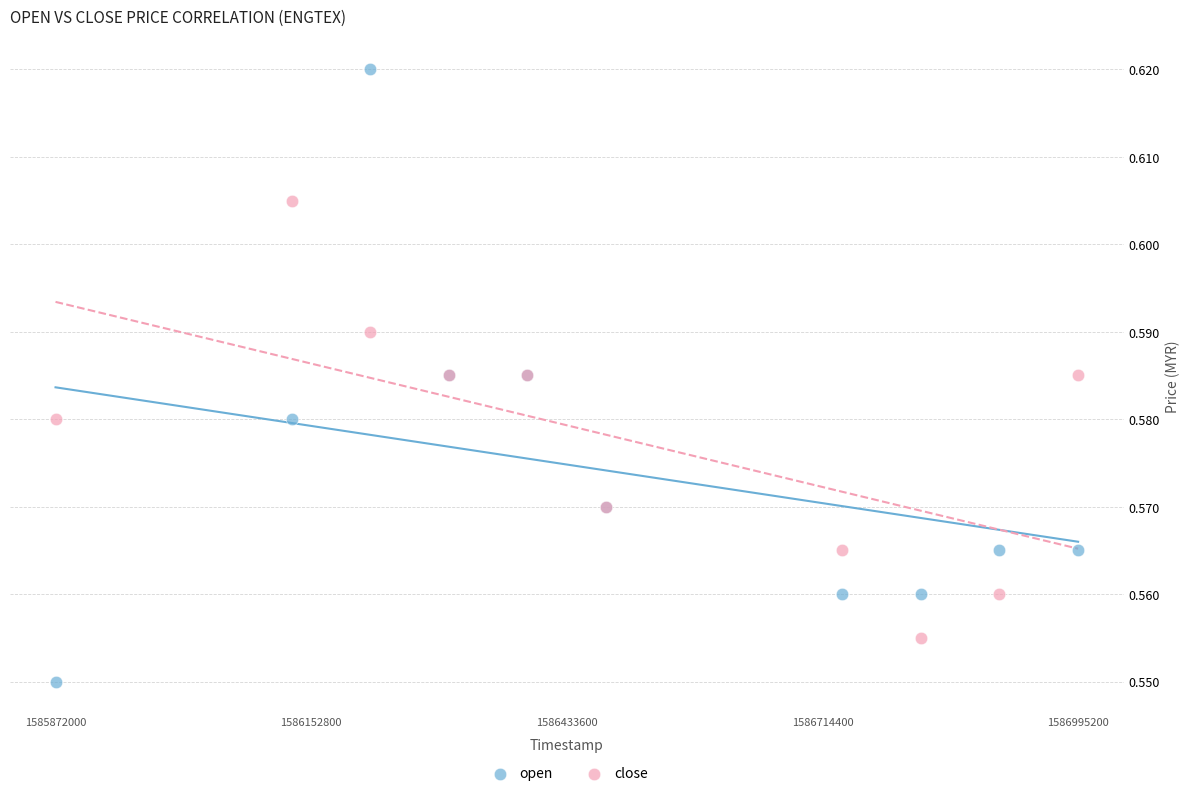

Which series has the largest Y range (max minus min)?

open